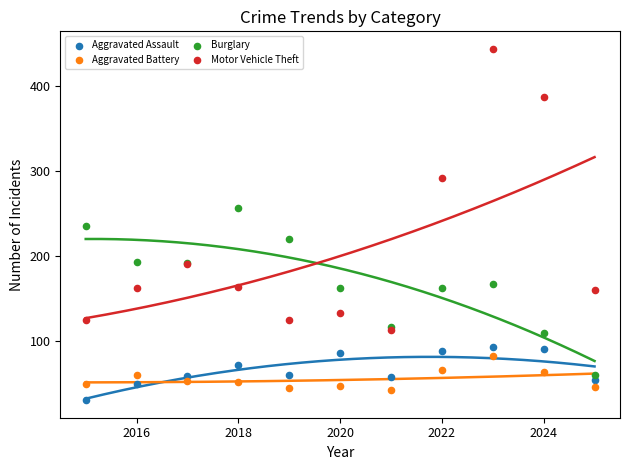

In the Motor Vehicle Theft series, what Y value is closest to 278?

292